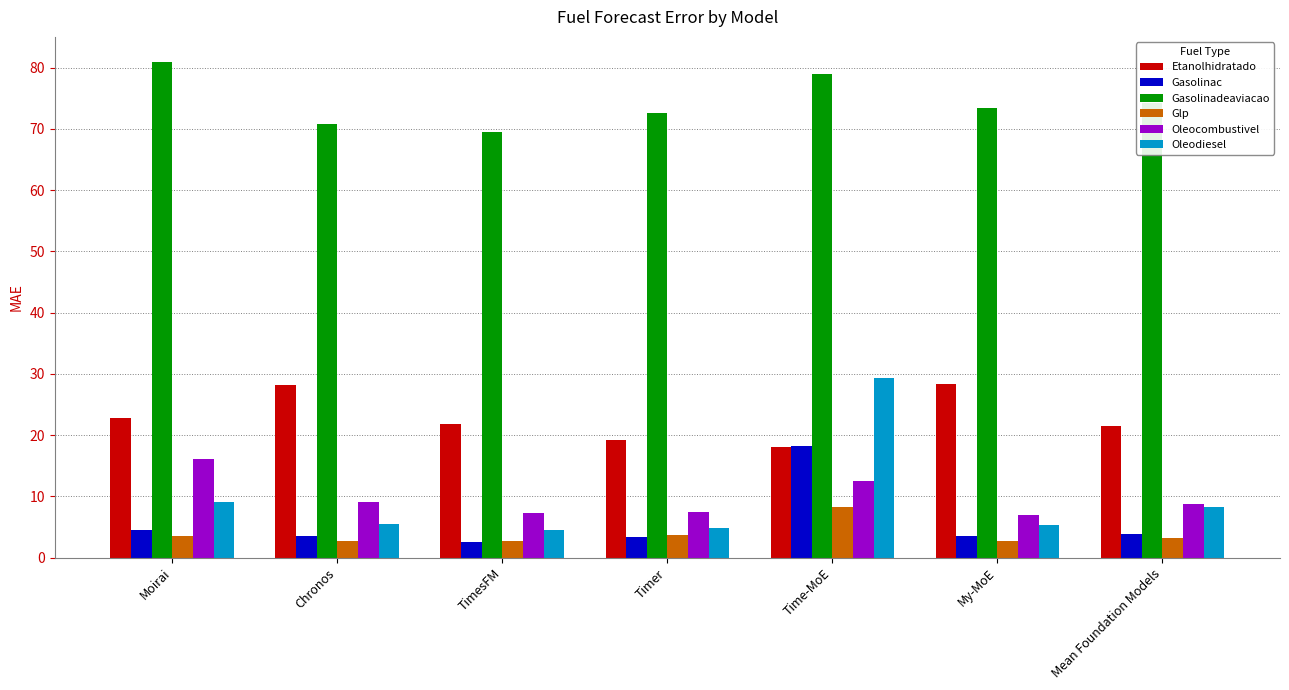

How many data points does each series have?

7